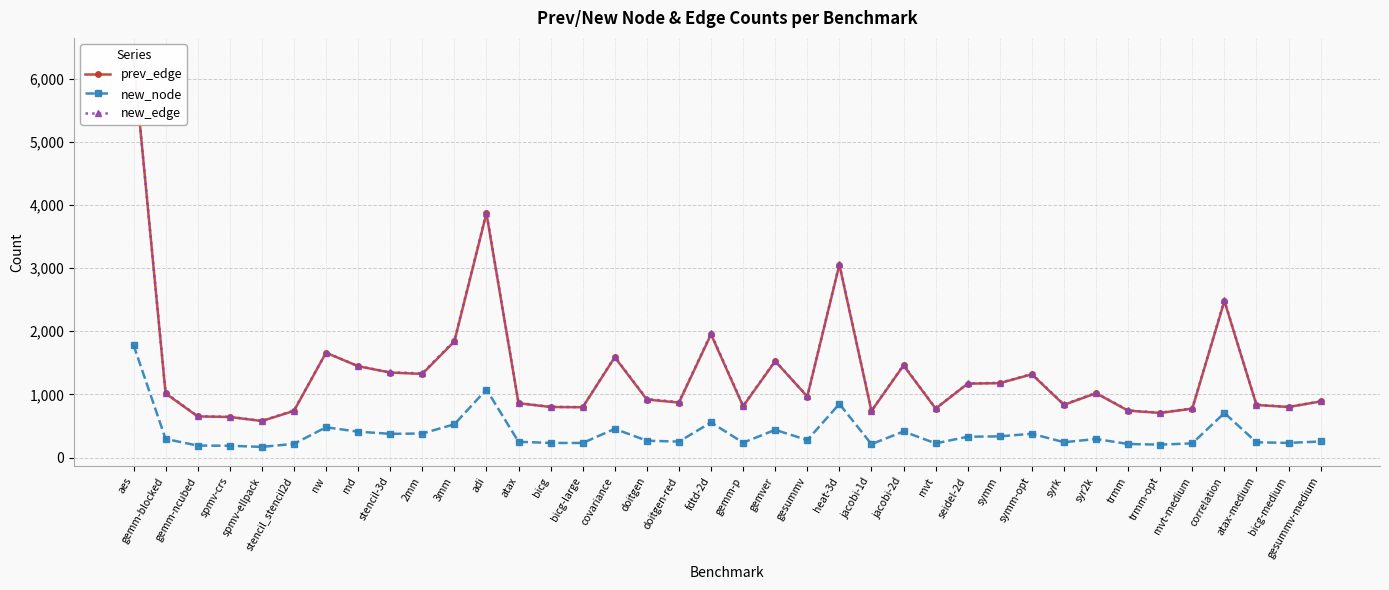

The value of new_node at fdtd-2d is 175. True or false?

False